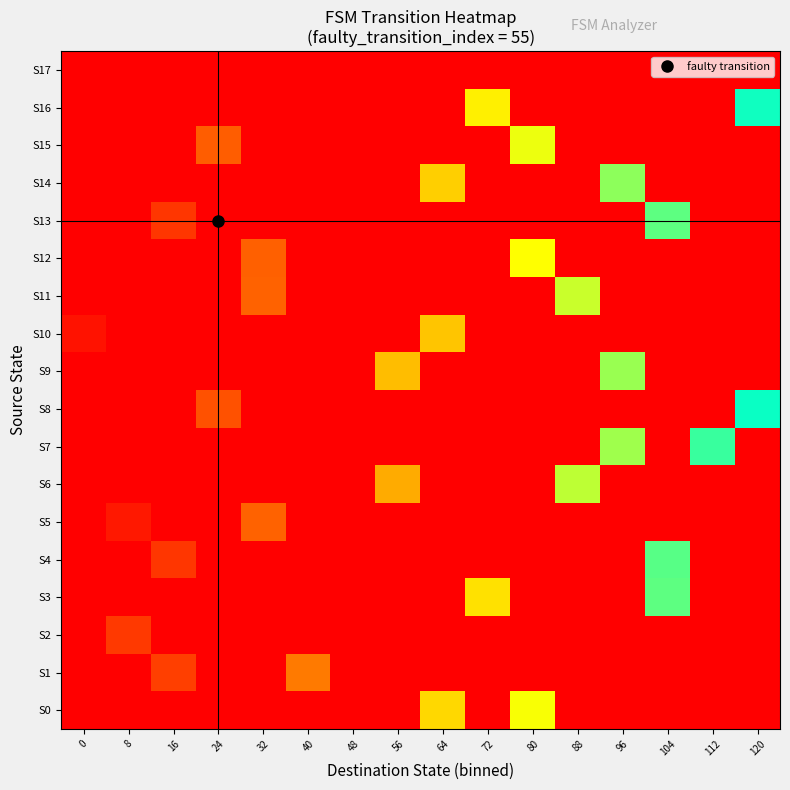

Reading right to left, what are all the values shown in this chart?

S0: 120=0.0	112=0.0	104=0.0	96=0.0	88=0.0	80=0.3	72=0.0	64=0.3	56=0.0	48=0.0	40=0.0	32=0.0	24=0.0	16=0.0	8=0.0	0=0.0
S1: 120=0.0	112=0.0	104=0.0	96=0.0	88=0.0	80=0.0	72=0.0	64=0.0	56=0.0	48=0.0	40=0.2	32=0.0	24=0.0	16=0.1	8=0.0	0=0.0
S2: 120=0.0	112=0.0	104=0.0	96=0.0	88=0.0	80=0.0	72=0.0	64=0.0	56=0.0	48=0.0	40=0.0	32=0.0	24=0.0	16=0.0	8=0.1	0=0.0
S3: 120=0.0	112=0.0	104=0.4	96=0.0	88=0.0	80=0.0	72=0.3	64=0.0	56=0.0	48=0.0	40=0.0	32=0.0	24=0.0	16=0.0	8=0.0	0=0.0
S4: 120=0.0	112=0.0	104=0.4	96=0.0	88=0.0	80=0.0	72=0.0	64=0.0	56=0.0	48=0.0	40=0.0	32=0.0	24=0.0	16=0.1	8=0.0	0=0.0
S5: 120=0.0	112=0.0	104=0.0	96=0.0	88=0.0	80=0.0	72=0.0	64=0.0	56=0.0	48=0.0	40=0.0	32=0.1	24=0.0	16=0.0	8=0.0	0=0.0
S6: 120=0.0	112=0.0	104=0.0	96=0.0	88=0.4	80=0.0	72=0.0	64=0.0	56=0.2	48=0.0	40=0.0	32=0.0	24=0.0	16=0.0	8=0.0	0=0.0
S7: 120=0.0	112=0.5	104=0.0	96=0.4	88=0.0	80=0.0	72=0.0	64=0.0	56=0.0	48=0.0	40=0.0	32=0.0	24=0.0	16=0.0	8=0.0	0=0.0
S8: 120=0.5	112=0.0	104=0.0	96=0.0	88=0.0	80=0.0	72=0.0	64=0.0	56=0.0	48=0.0	40=0.0	32=0.0	24=0.1	16=0.0	8=0.0	0=0.0
S9: 120=0.0	112=0.0	104=0.0	96=0.4	88=0.0	80=0.0	72=0.0	64=0.0	56=0.2	48=0.0	40=0.0	32=0.0	24=0.0	16=0.0	8=0.0	0=0.0
S10: 120=0.0	112=0.0	104=0.0	96=0.0	88=0.0	80=0.0	72=0.0	64=0.3	56=0.0	48=0.0	40=0.0	32=0.0	24=0.0	16=0.0	8=0.0	0=0.0
S11: 120=0.0	112=0.0	104=0.0	96=0.0	88=0.4	80=0.0	72=0.0	64=0.0	56=0.0	48=0.0	40=0.0	32=0.1	24=0.0	16=0.0	8=0.0	0=0.0
S12: 120=0.0	112=0.0	104=0.0	96=0.0	88=0.0	80=0.3	72=0.0	64=0.0	56=0.0	48=0.0	40=0.0	32=0.1	24=0.0	16=0.0	8=0.0	0=0.0
S13: 120=0.0	112=0.0	104=0.4	96=0.0	88=0.0	80=0.0	72=0.0	64=0.0	56=0.0	48=0.0	40=0.0	32=0.0	24=0.0	16=0.1	8=0.0	0=0.0
S14: 120=0.0	112=0.0	104=0.0	96=0.4	88=0.0	80=0.0	72=0.0	64=0.3	56=0.0	48=0.0	40=0.0	32=0.0	24=0.0	16=0.0	8=0.0	0=0.0
S15: 120=0.0	112=0.0	104=0.0	96=0.0	88=0.0	80=0.3	72=0.0	64=0.0	56=0.0	48=0.0	40=0.0	32=0.0	24=0.1	16=0.0	8=0.0	0=0.0
S16: 120=0.5	112=0.0	104=0.0	96=0.0	88=0.0	80=0.0	72=0.3	64=0.0	56=0.0	48=0.0	40=0.0	32=0.0	24=0.0	16=0.0	8=0.0	0=0.0
S17: 120=1.0	112=0.0	104=0.0	96=0.0	88=0.0	80=0.0	72=0.0	64=0.0	56=0.0	48=0.0	40=0.0	32=0.0	24=0.0	16=0.0	8=0.0	0=0.0